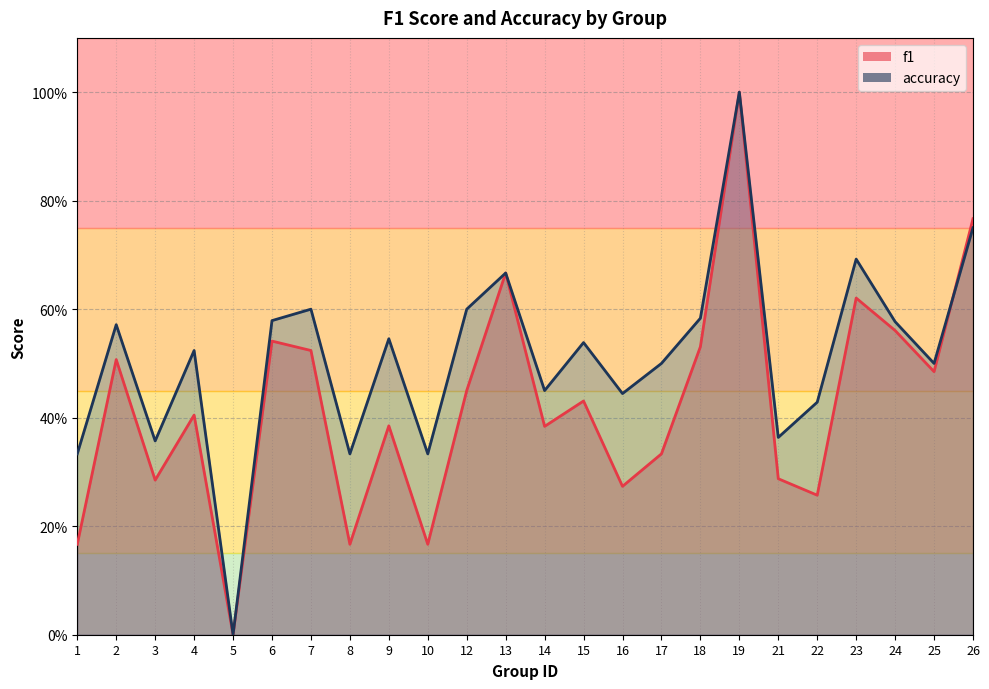

Between 23 and 24, which series saw the biggest shift?

accuracy